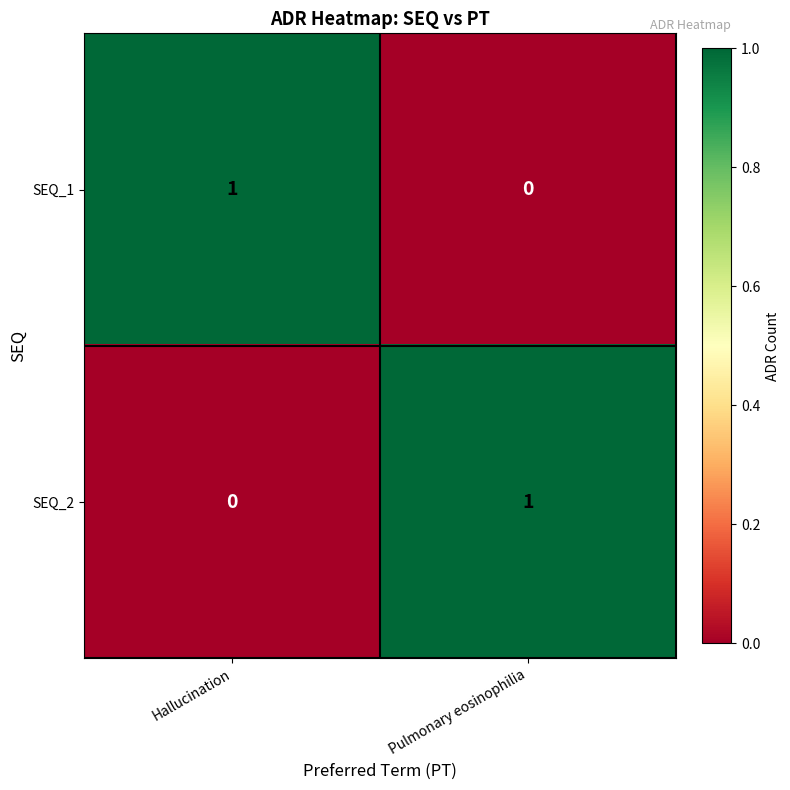

Is it true that SEQ_2 equals 0 at Hallucination?

True